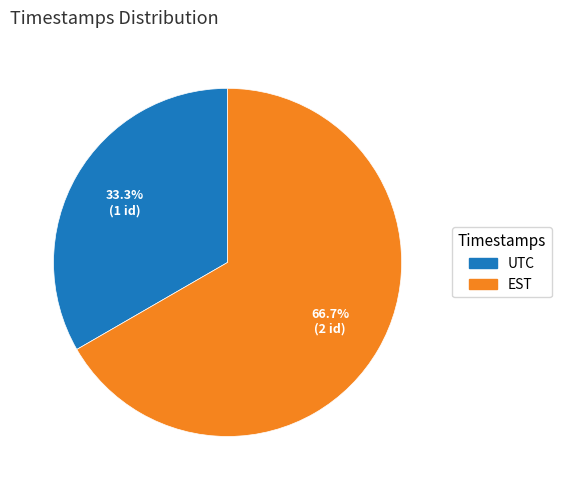

Does any single category account for the majority?

Yes